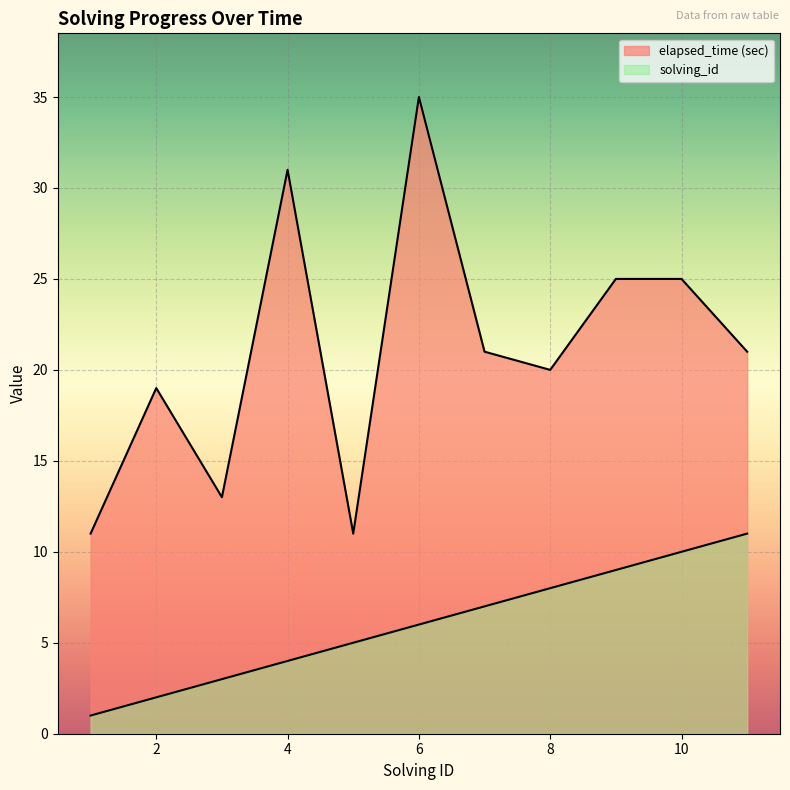

At which category is the sum across all series the highest?

6